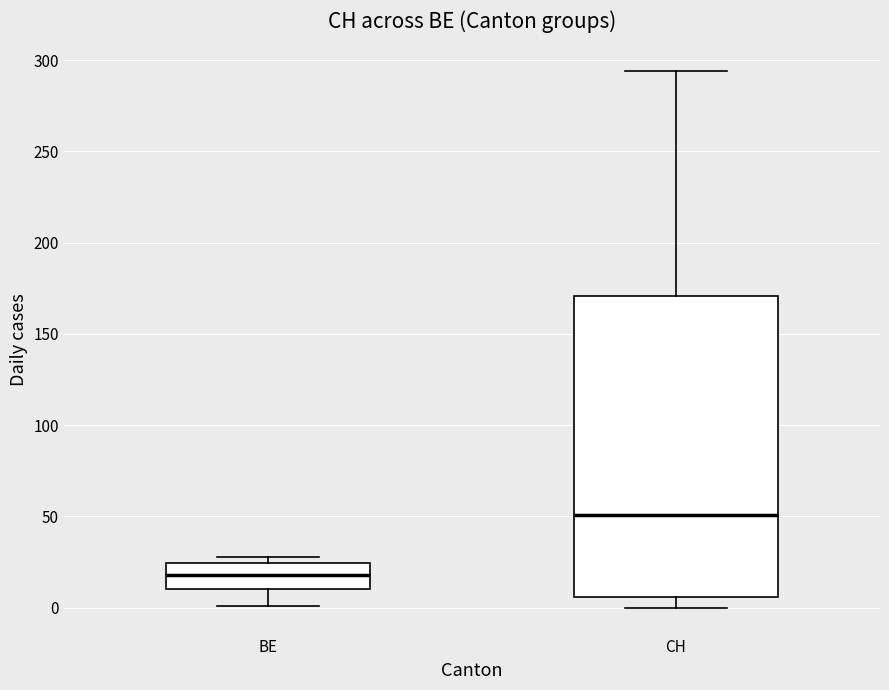

Which box is the tallest, from its lower edge to its upper edge?

CH